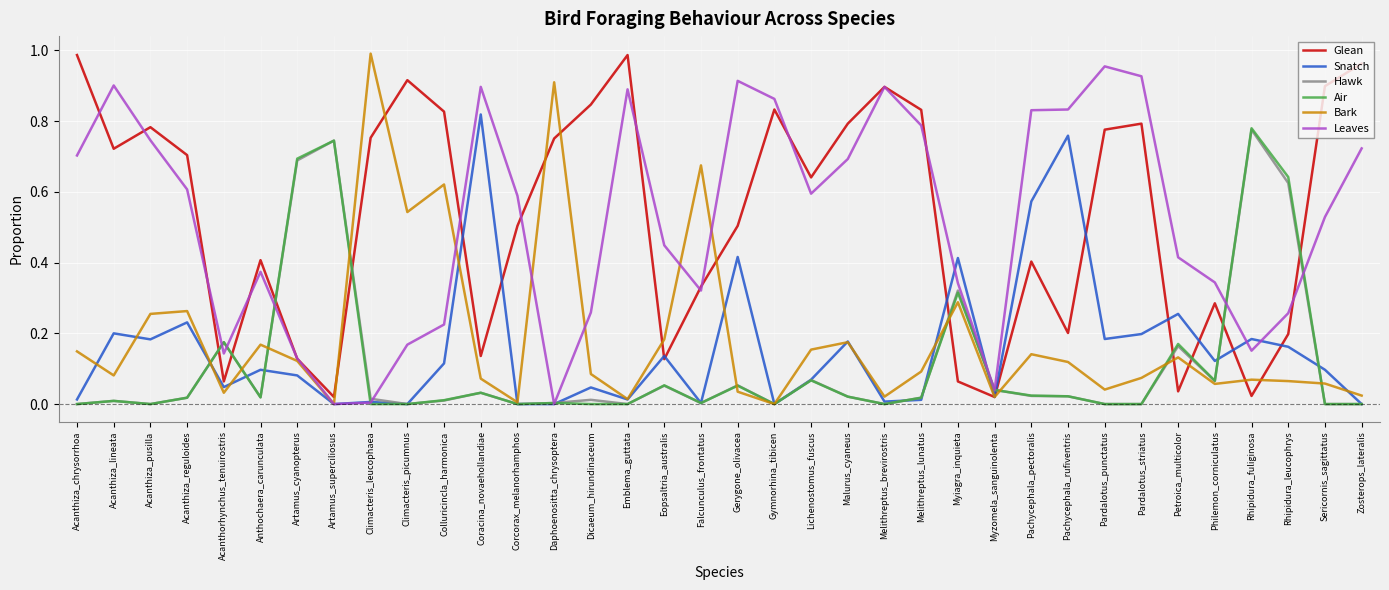

Is the value of Leaves at Dicaeum_hirundinaceum greater than the value of Bark at Melithreptus_lunatus?

Yes